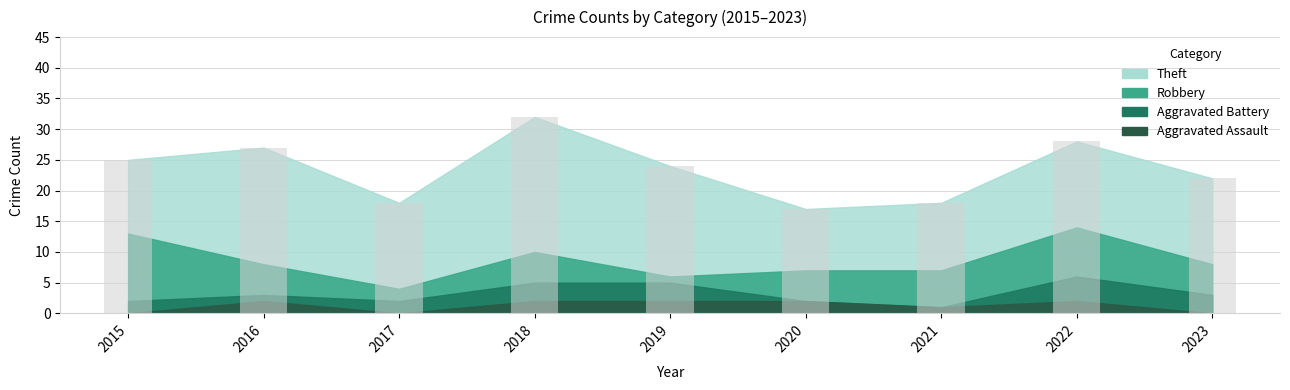

What is the approximate value at 2023, to the nearest 10?

20